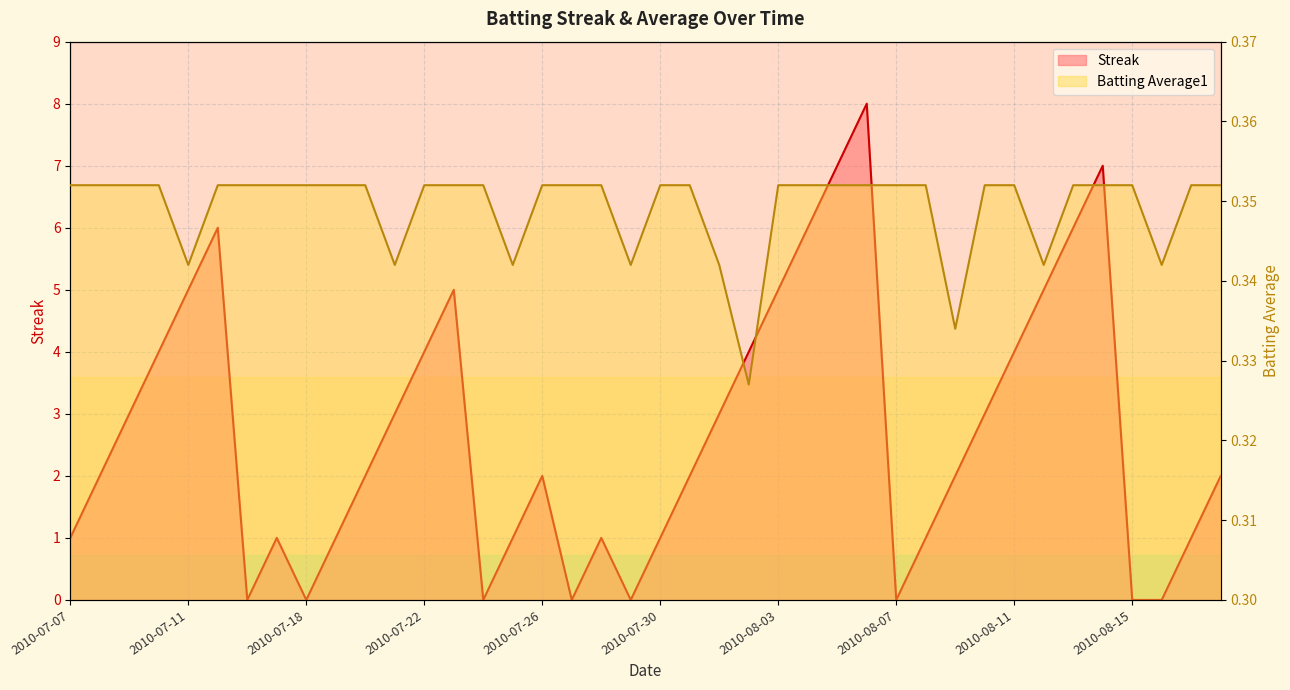

What is the difference between the highest and lowest values at 2010-08-17?

0.6